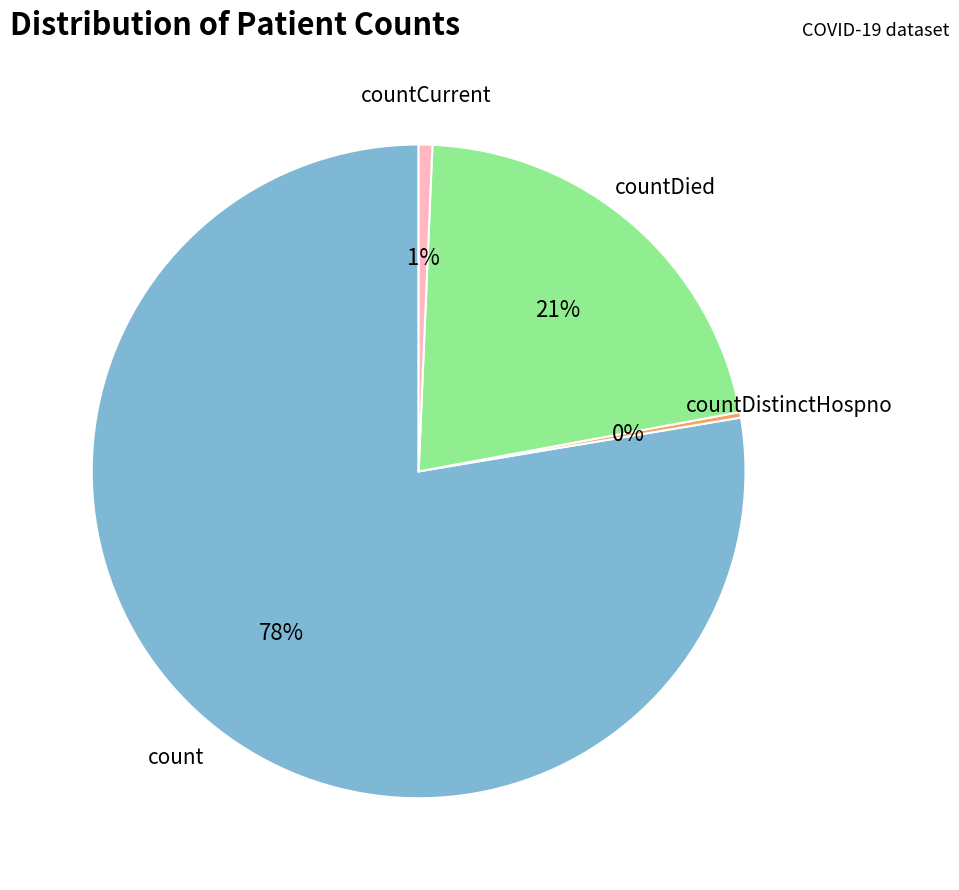

To the nearest percent, what is the average slice percentage?

25%